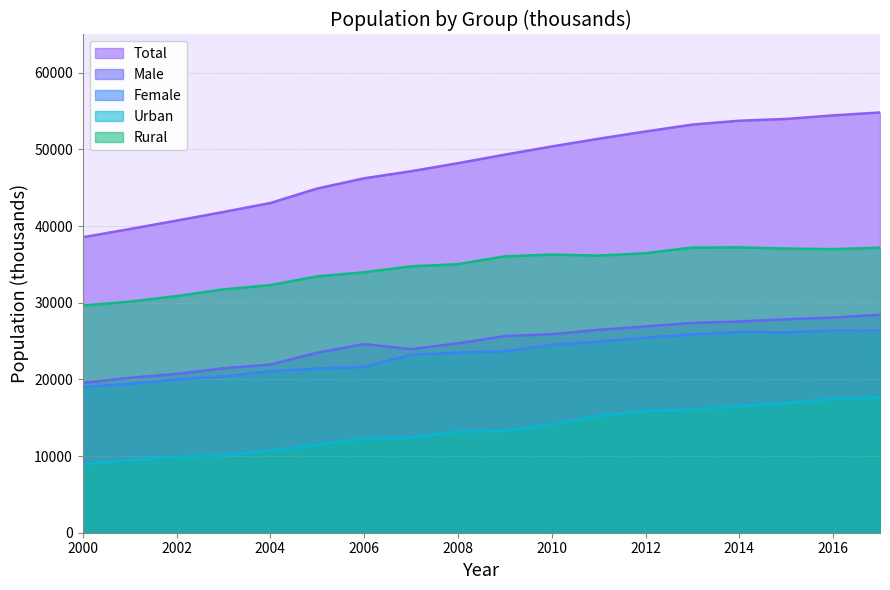

Where does the Male series first go above 25655?

2009